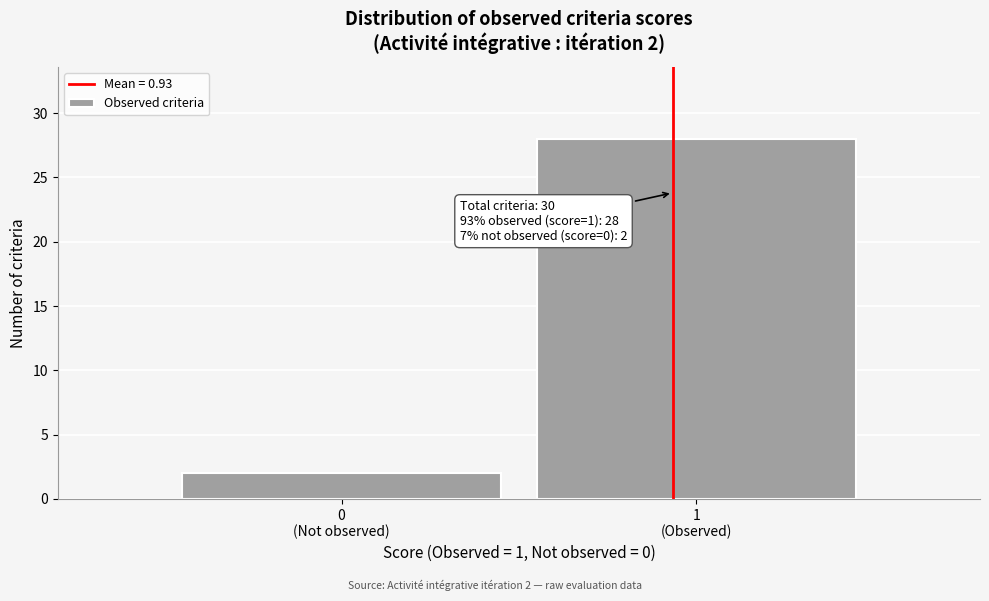

Reading right to left, what are all the values shown in this chart?

28	2